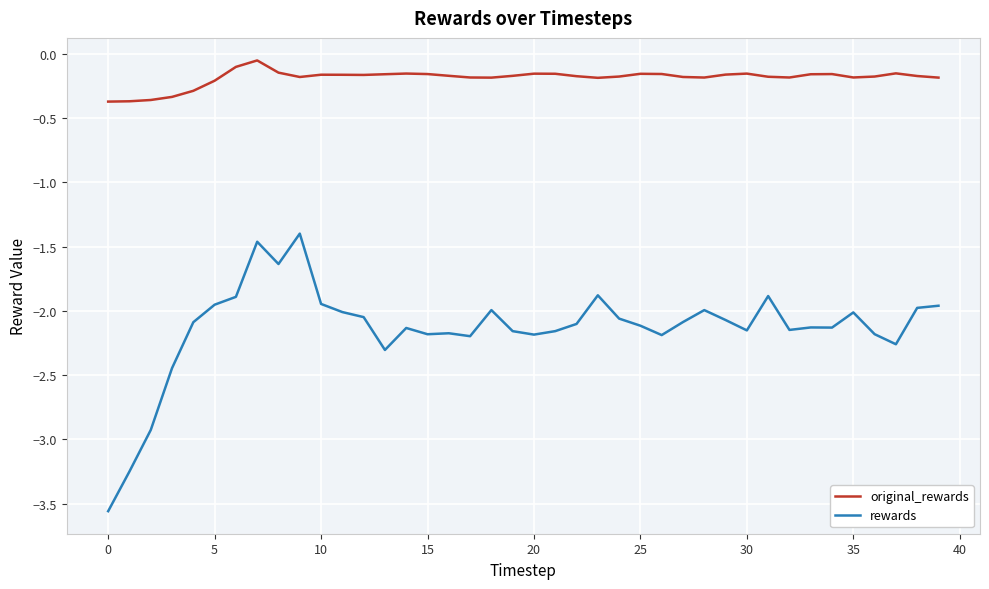

What is the difference between the maximum and minimum values in the rewards series?

2.2